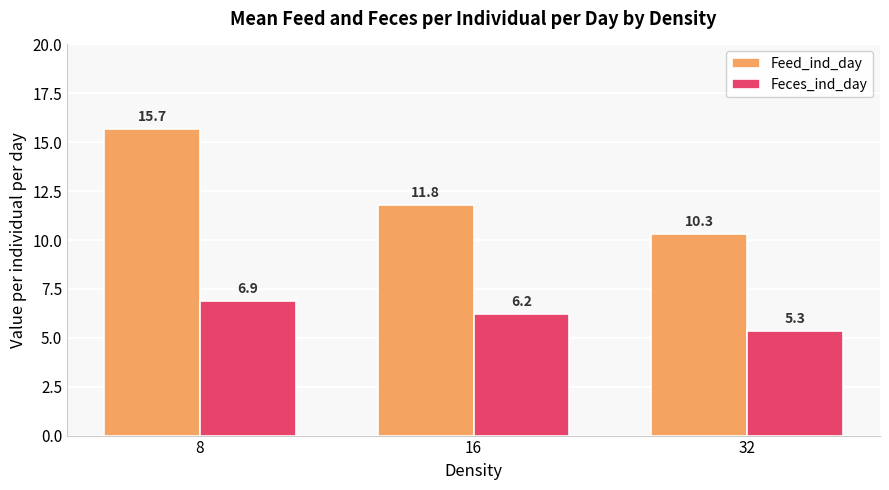

List the series in order of their peak value, lowest first.

Feces_ind_day, Feed_ind_day